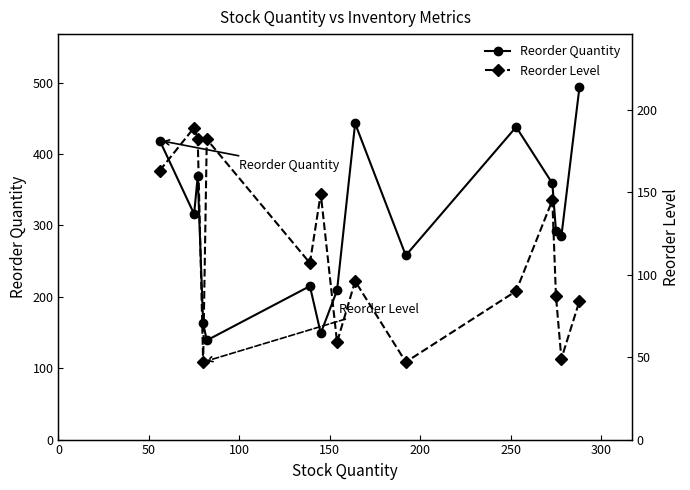

What is the value of the Reorder Quantity point at the 7th from the left?

149